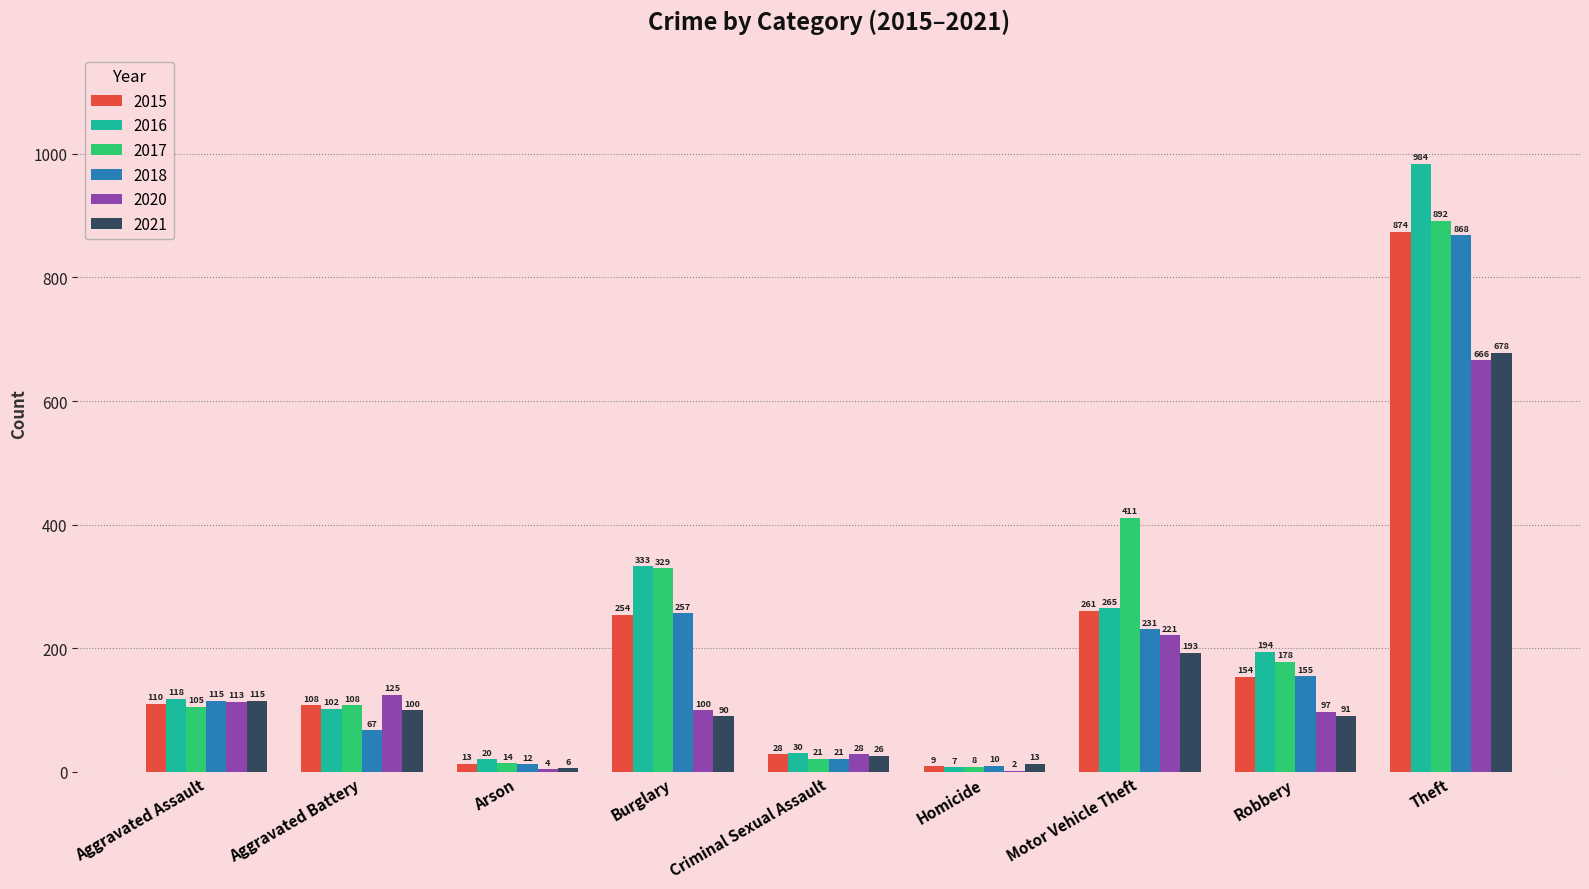

Where is 2016 nearest to the value 495?

Burglary